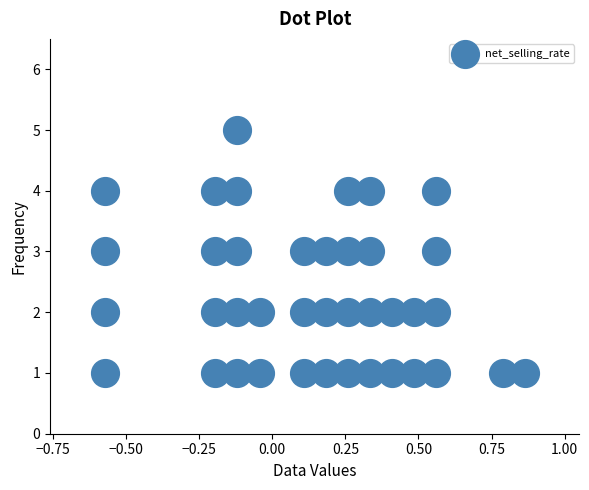

What is the range of Y values (max minus min)?

4